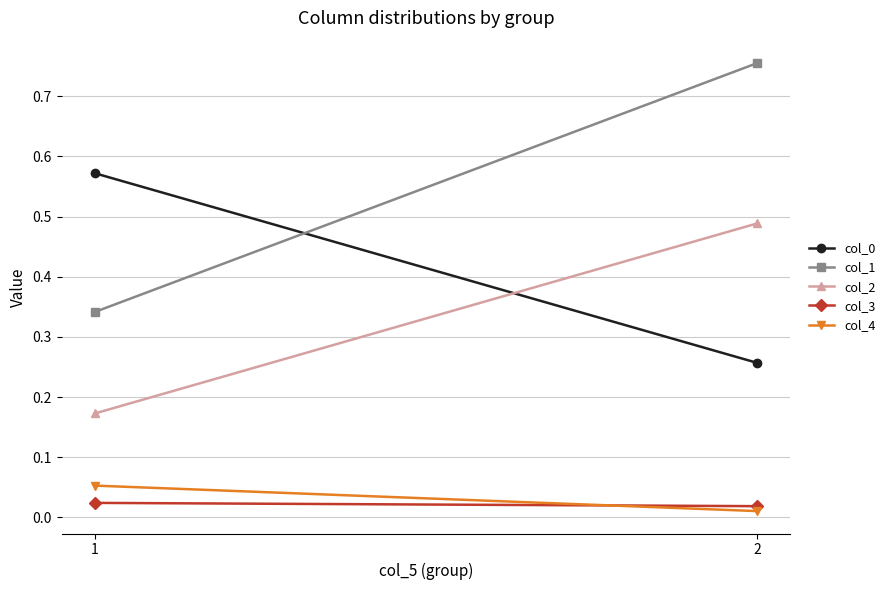

Which series has the largest total across all categories?

col_1